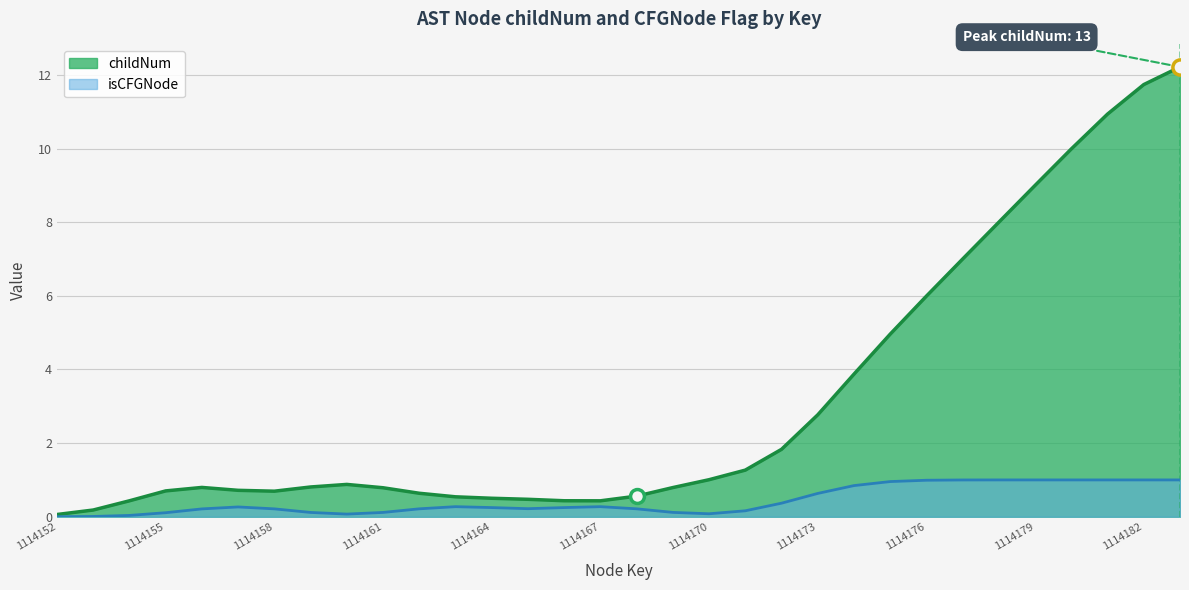

Between 1114170 and 1114154, which is larger?

1114170